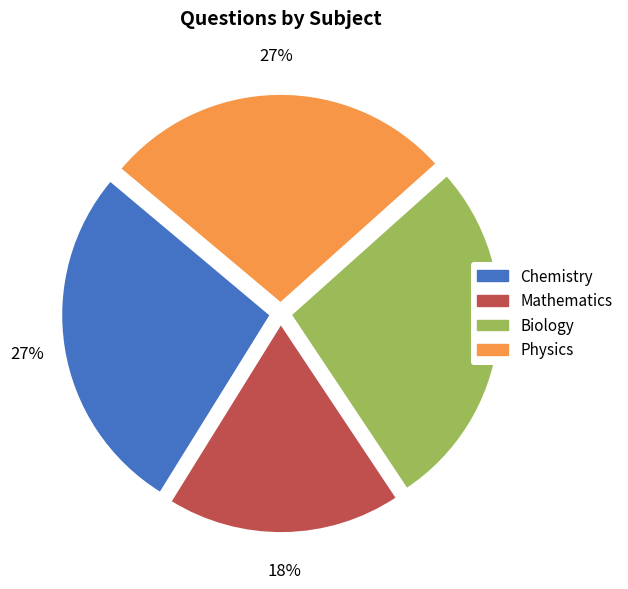

Does Biology account for over 50% of the chart?

No